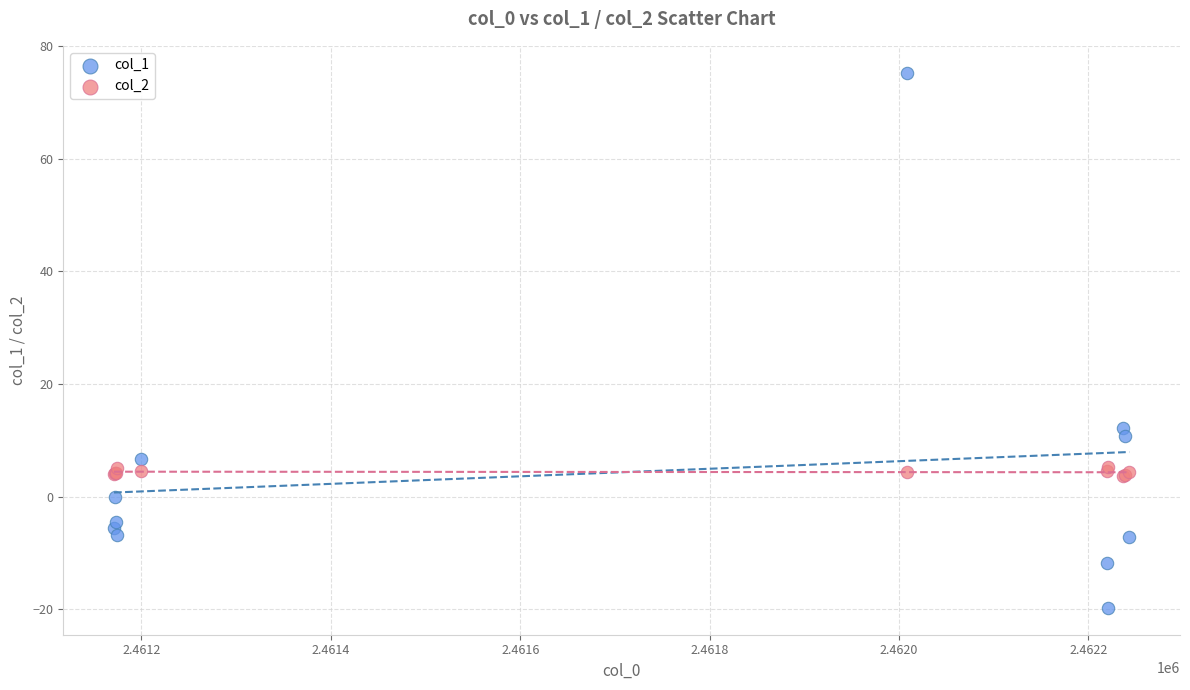

Across all series, what Y value is closest to 27?

12.2